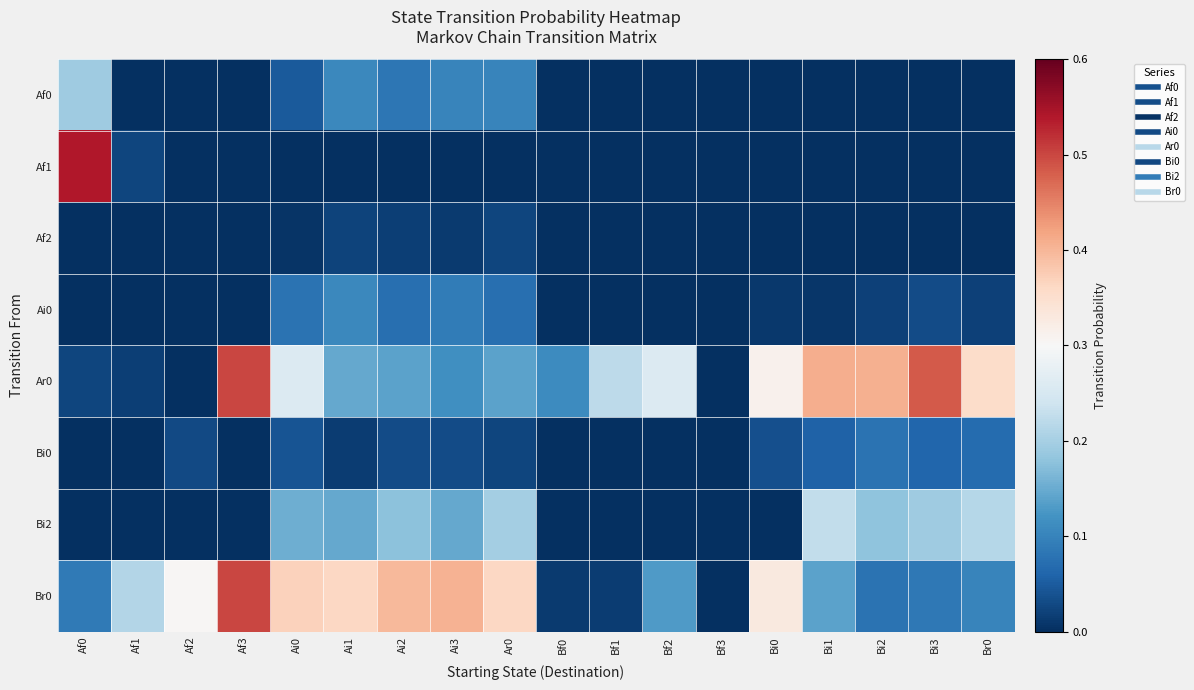

Reading left to right, what are all the values shown in this chart?

Af0: Af0=0.2	Af1=0.0	Af2=0.0	Af3=0.0	Ai0=0.0	Ai1=0.1	Ai2=0.1	Ai3=0.1	Ar0=0.1	Bf0=0.0	Bf1=0.0	Bf2=0.0	Bf3=0.0	Bi0=0.0	Bi1=0.0	Bi2=0.0	Bi3=0.0	Br0=0.0
Af1: Af0=0.5	Af1=0.0	Af2=0.0	Af3=0.0	Ai0=0.0	Ai1=0.0	Ai2=0.0	Ai3=0.0	Ar0=0.0	Bf0=0.0	Bf1=0.0	Bf2=0.0	Bf3=0.0	Bi0=0.0	Bi1=0.0	Bi2=0.0	Bi3=0.0	Br0=0.0
Af2: Af0=0.0	Af1=0.0	Af2=0.0	Af3=0.0	Ai0=0.0	Ai1=0.0	Ai2=0.0	Ai3=0.0	Ar0=0.0	Bf0=0.0	Bf1=0.0	Bf2=0.0	Bf3=0.0	Bi0=0.0	Bi1=0.0	Bi2=0.0	Bi3=0.0	Br0=0.0
Ai0: Af0=0.0	Af1=0.0	Af2=0.0	Af3=0.0	Ai0=0.1	Ai1=0.1	Ai2=0.1	Ai3=0.1	Ar0=0.1	Bf0=0.0	Bf1=0.0	Bf2=0.0	Bf3=0.0	Bi0=0.0	Bi1=0.0	Bi2=0.0	Bi3=0.0	Br0=0.0
Ar0: Af0=0.0	Af1=0.0	Af2=0.0	Af3=0.5	Ai0=0.3	Ai1=0.1	Ai2=0.1	Ai3=0.1	Ar0=0.1	Bf0=0.1	Bf1=0.2	Bf2=0.3	Bf3=0.0	Bi0=0.3	Bi1=0.4	Bi2=0.4	Bi3=0.5	Br0=0.4
Bi0: Af0=0.0	Af1=0.0	Af2=0.0	Af3=0.0	Ai0=0.0	Ai1=0.0	Ai2=0.0	Ai3=0.0	Ar0=0.0	Bf0=0.0	Bf1=0.0	Bf2=0.0	Bf3=0.0	Bi0=0.0	Bi1=0.1	Bi2=0.1	Bi3=0.1	Br0=0.1
Bi2: Af0=0.0	Af1=0.0	Af2=0.0	Af3=0.0	Ai0=0.2	Ai1=0.1	Ai2=0.2	Ai3=0.1	Ar0=0.2	Bf0=0.0	Bf1=0.0	Bf2=0.0	Bf3=0.0	Bi0=0.0	Bi1=0.2	Bi2=0.2	Bi3=0.2	Br0=0.2
Br0: Af0=0.1	Af1=0.2	Af2=0.3	Af3=0.5	Ai0=0.4	Ai1=0.4	Ai2=0.4	Ai3=0.4	Ar0=0.4	Bf0=0.0	Bf1=0.0	Bf2=0.1	Bf3=0.0	Bi0=0.3	Bi1=0.1	Bi2=0.1	Bi3=0.1	Br0=0.1